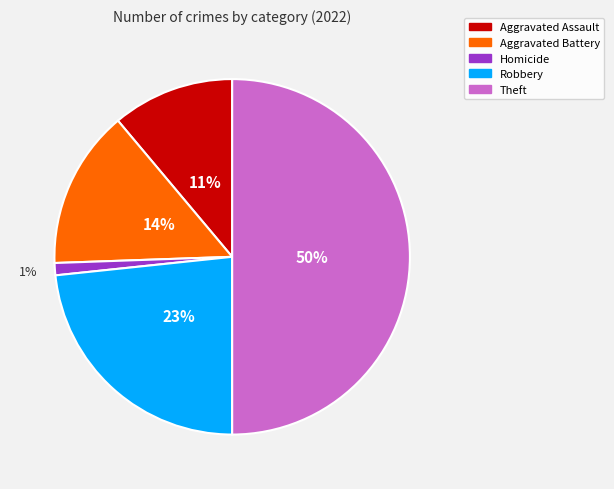

Rank the categories by value from lowest to highest.

Homicide, Aggravated Assault, Aggravated Battery, Robbery, Theft